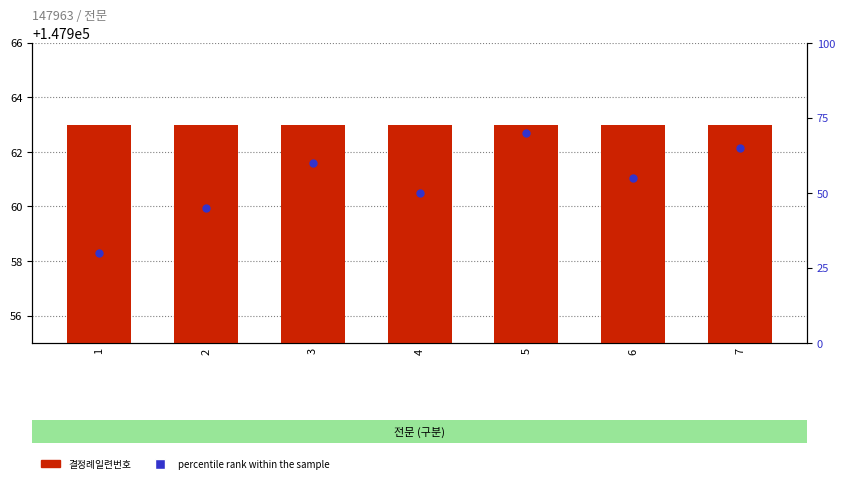

Which series has the largest total across all categories?

결정례일련번호